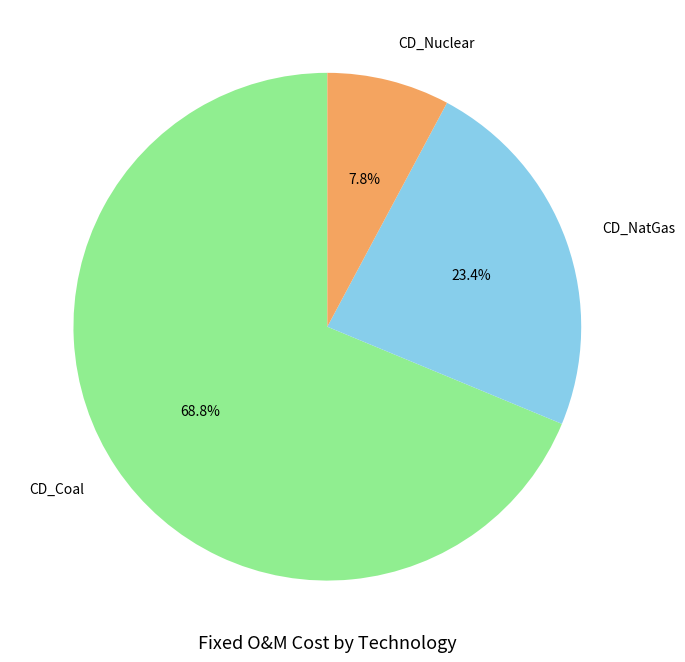

What is the ratio of the value at CD_Coal to the value at CD_Nuclear?

8.8